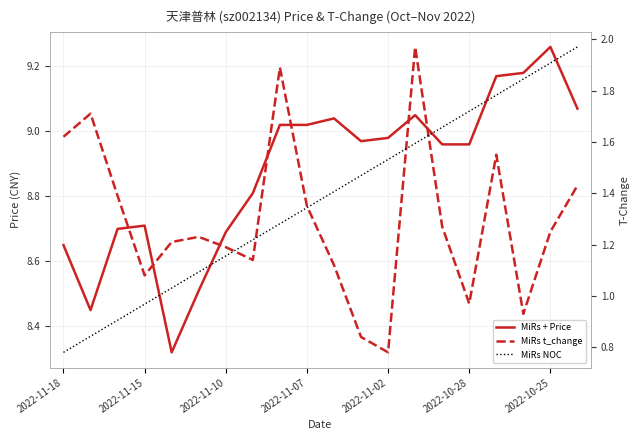

At which category is the sum across all series the highest?

13